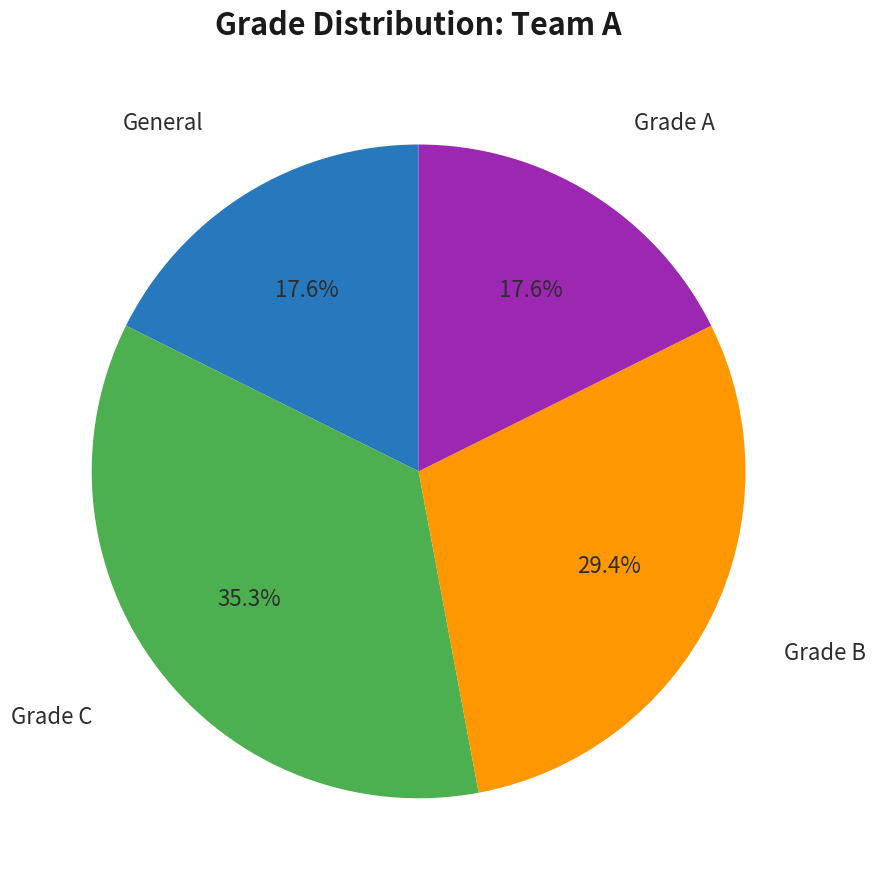

Is there any slice that represents more than half of the pie?

No